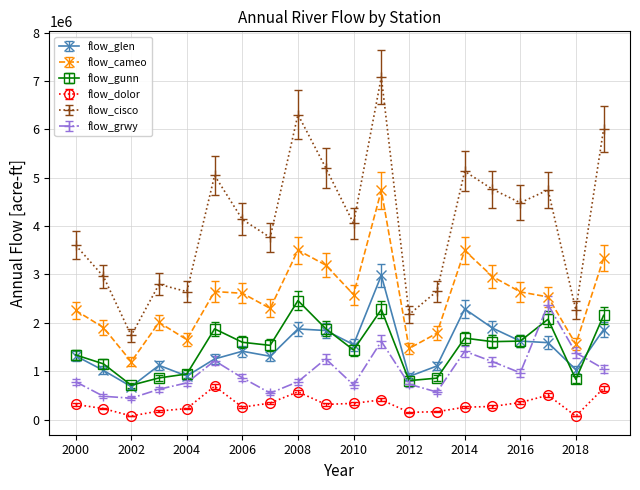

Which series has the largest total across all categories?

flow_cisco